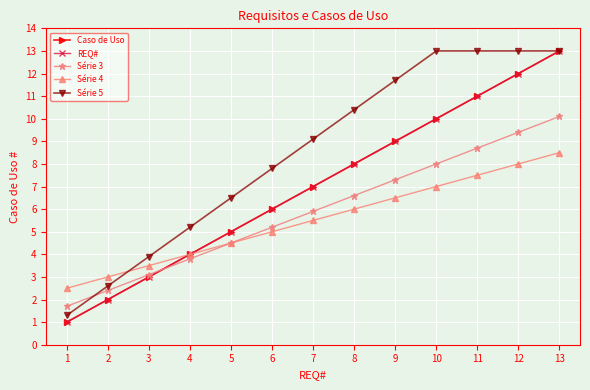

Does the chart have visible grid lines?

Yes